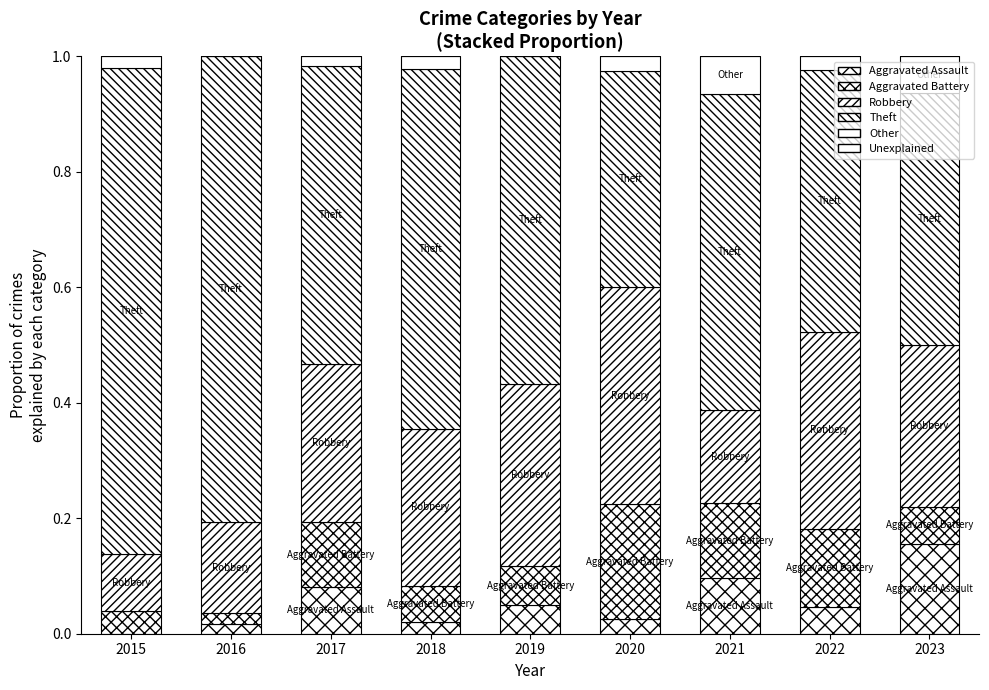

How many values in the Aggravated Assault series exceed 0?

8